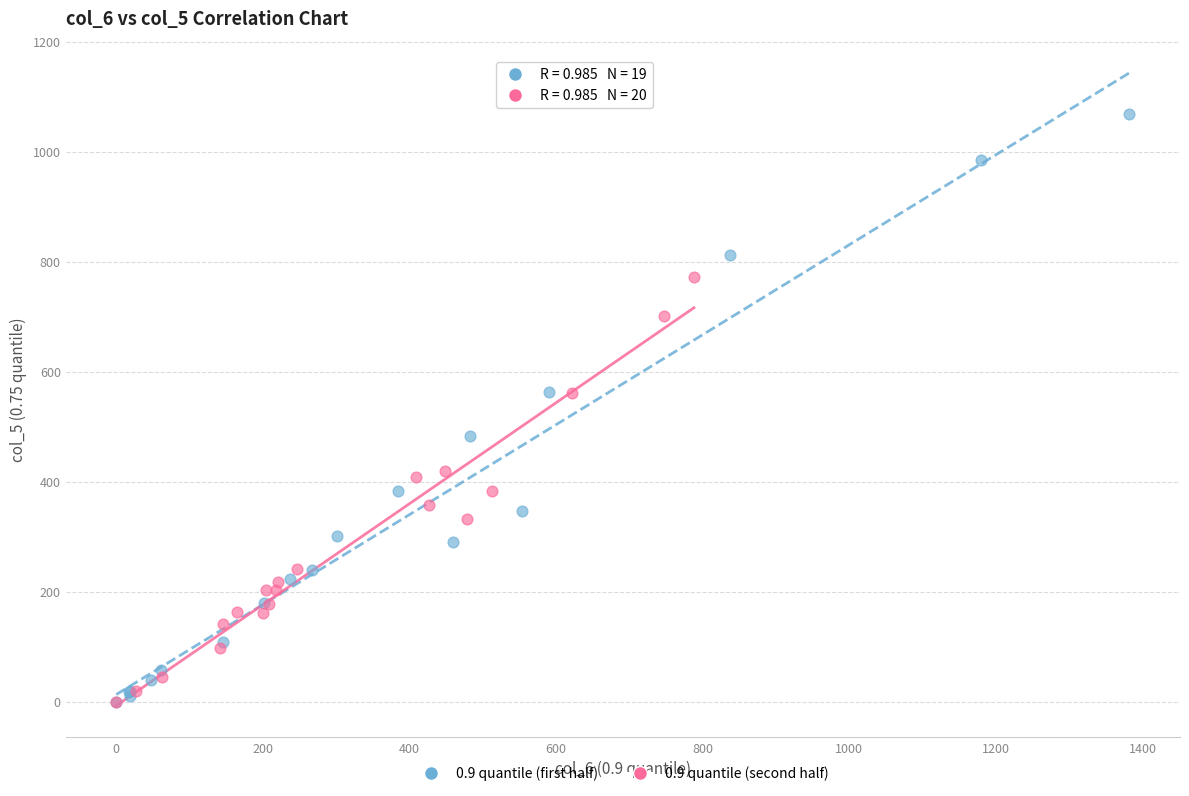

Which series reaches the maximum Y coordinate?

0.9 quantile (first half)